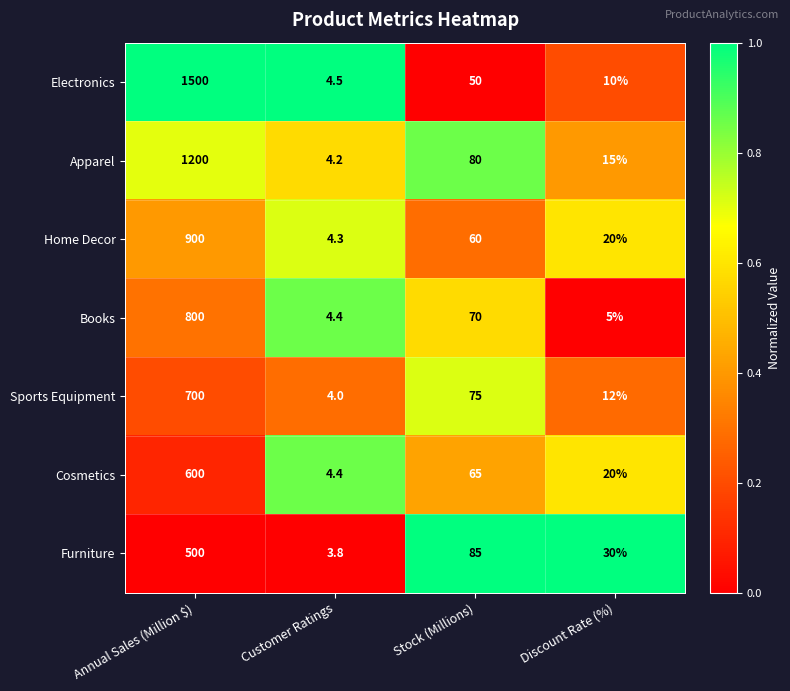

Which series has the largest range (max minus min)?

Electronics